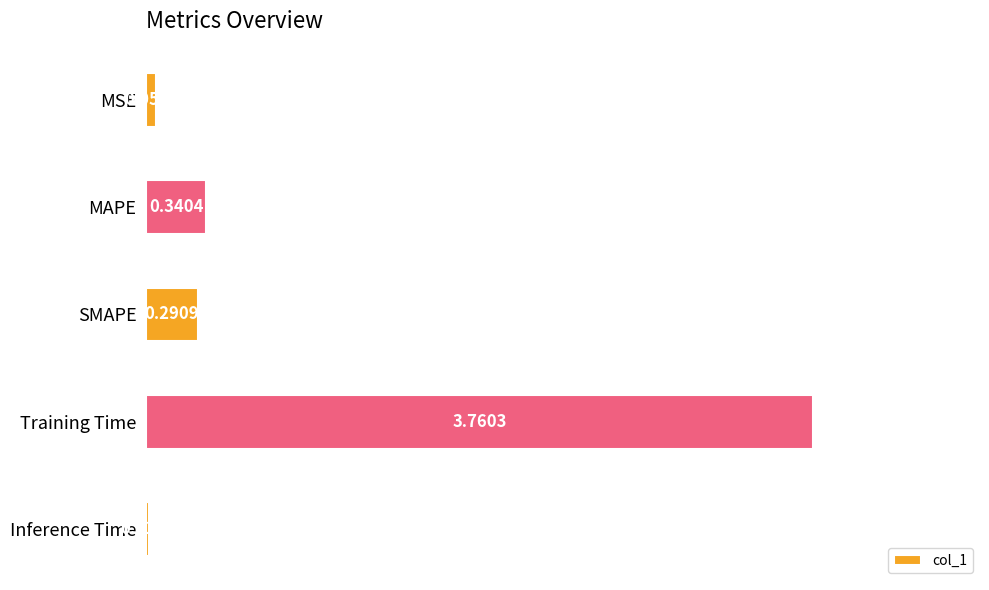

Rank the categories by value from lowest to highest.

Inference Time, MSE, SMAPE, MAPE, Training Time